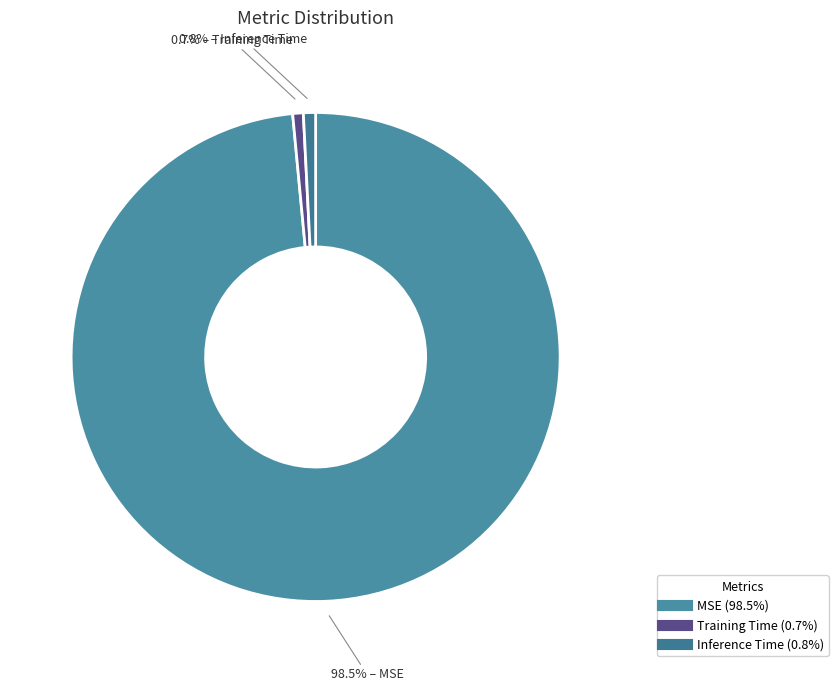

True or false: MSE accounts for 89% of the total.

False